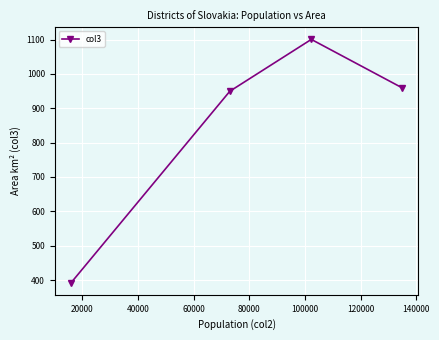

What is the value of the 2nd point from the left?

949.5